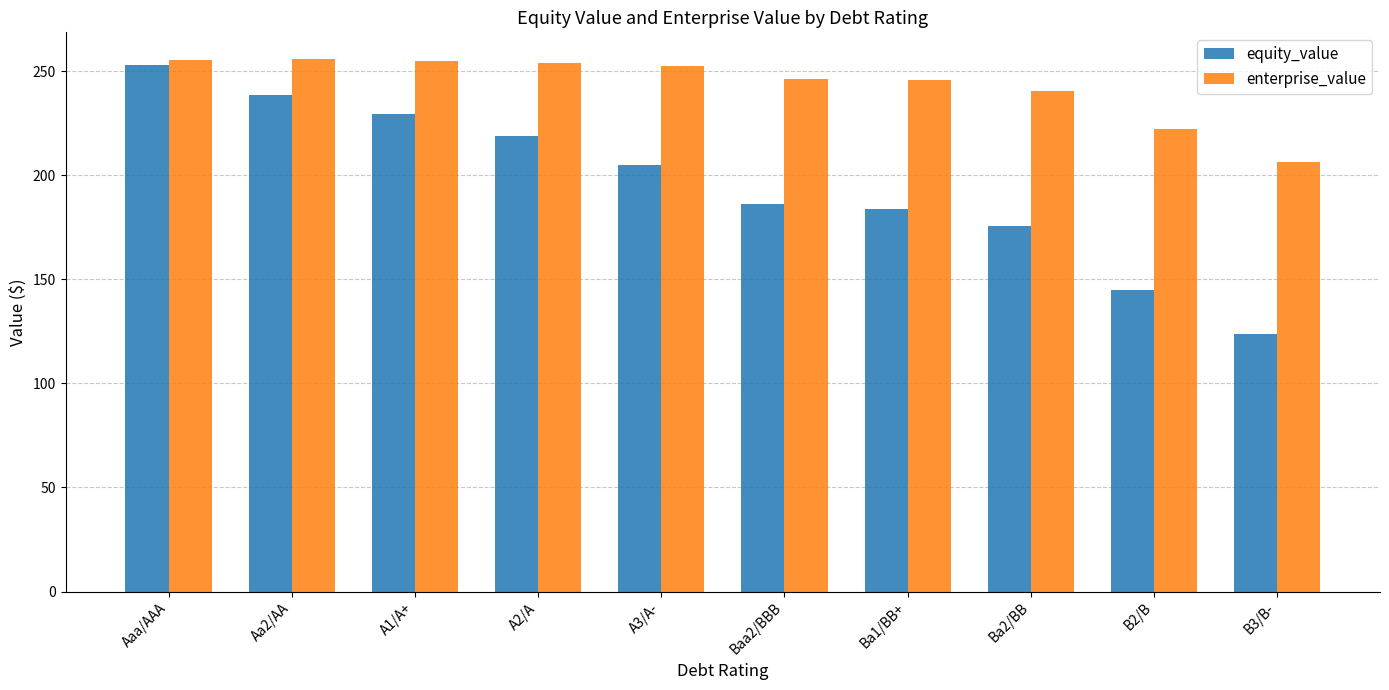

True or false: enterprise_value has a value of 168.7 at Aaa/AAA.

False